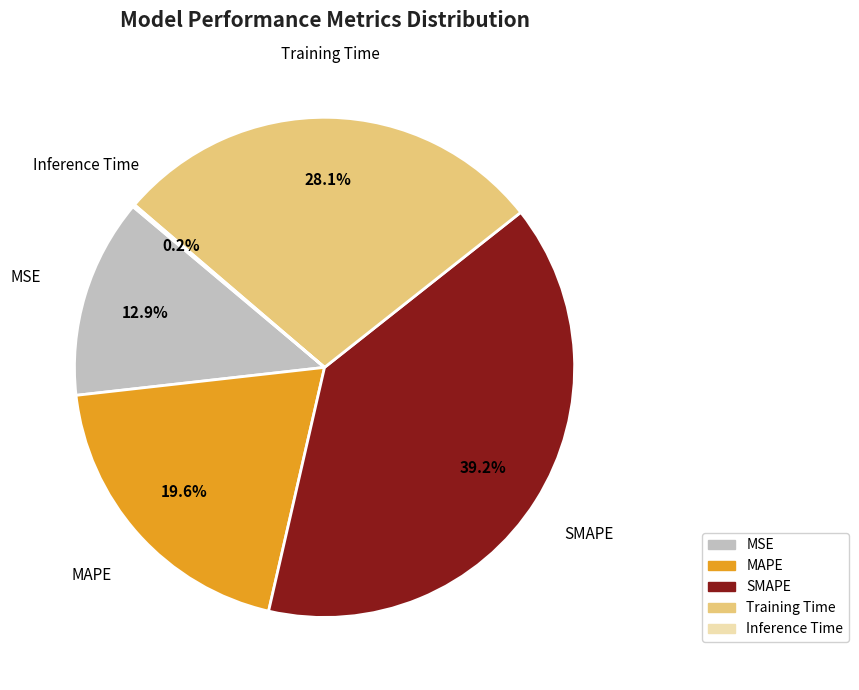

Do MAPE and SMAPE together represent more than half of the pie?

Yes